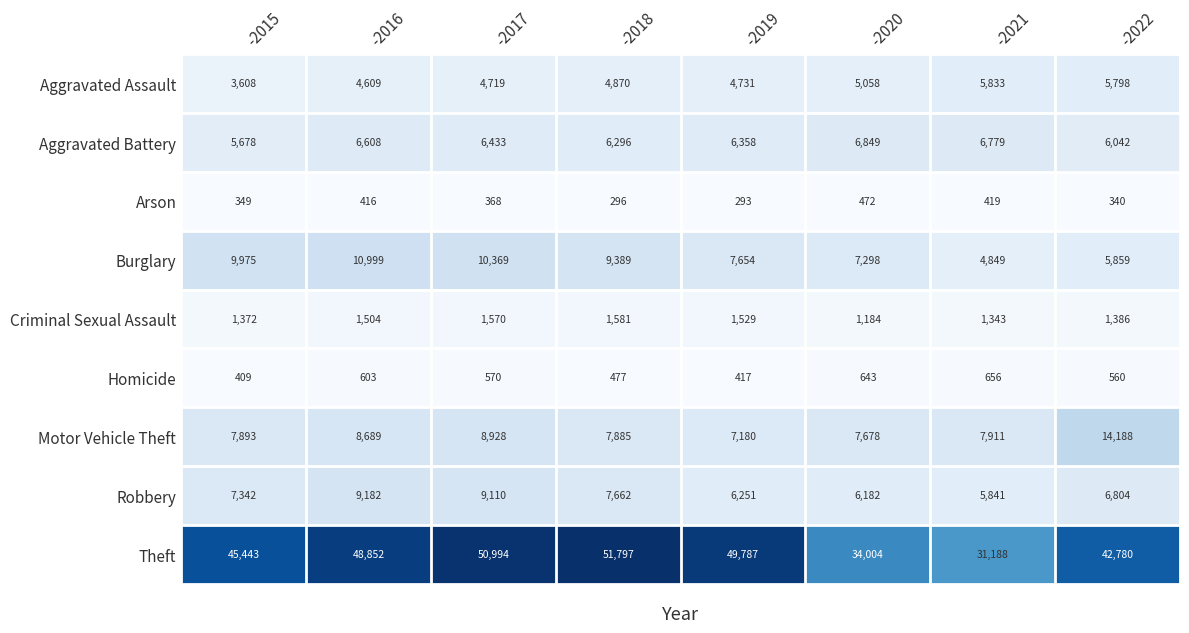

What is the smallest value displayed?

293